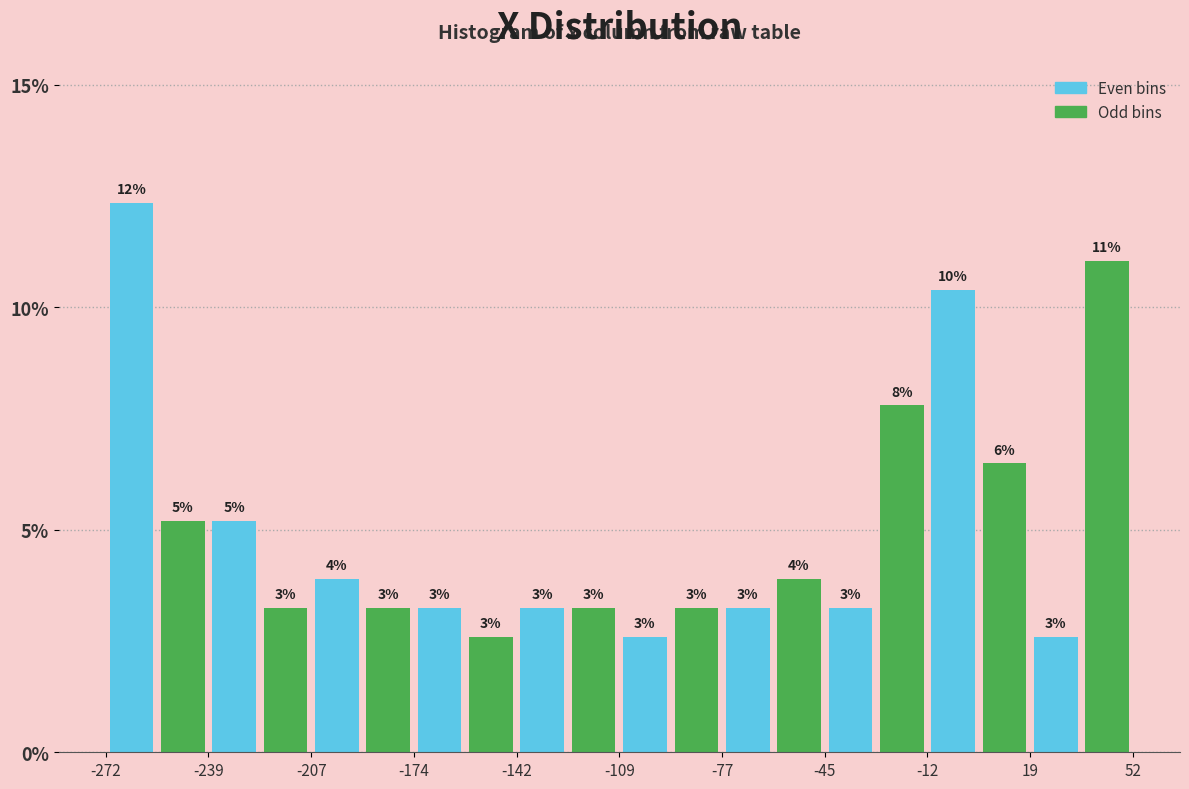

Around what value on the x-axis is the tallest bar? Give the approximate position of its centre, as read against the axis.

-265